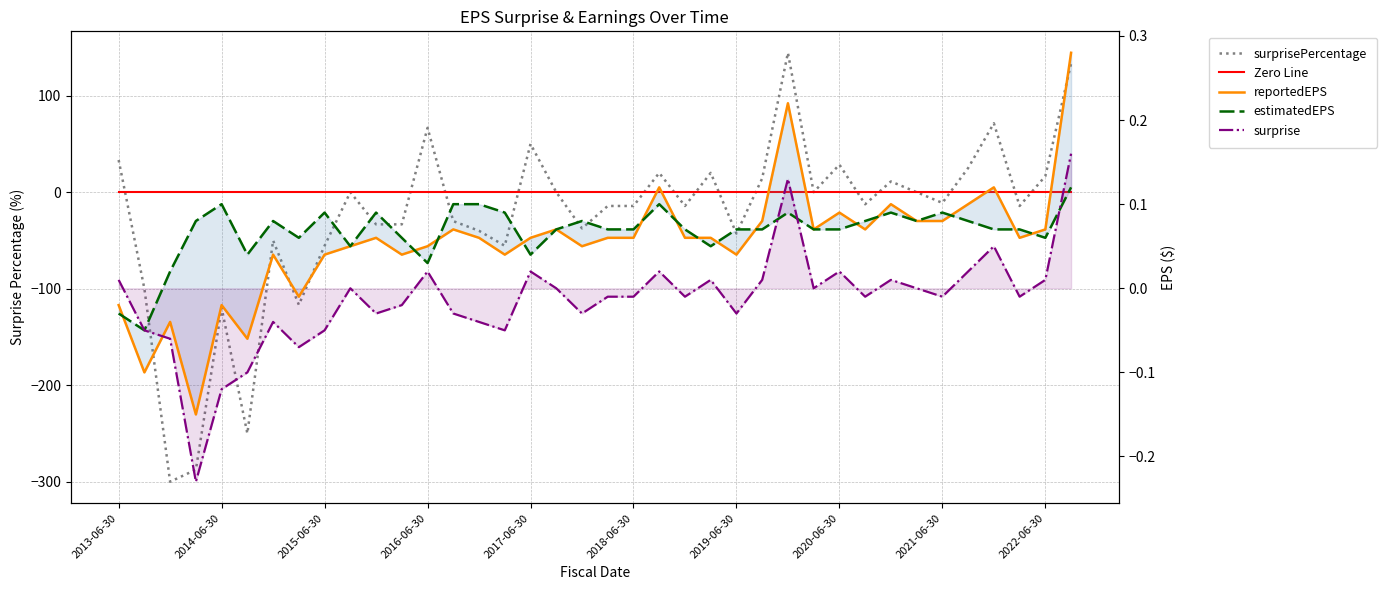

What is the difference between the maximum and minimum values in the estimatedEPS series?

0.2